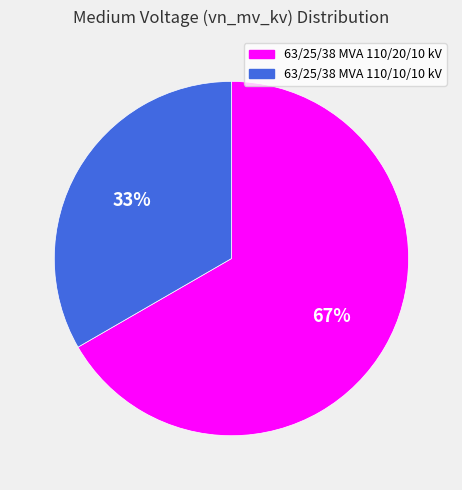

Count the number of slices in the pie.

2